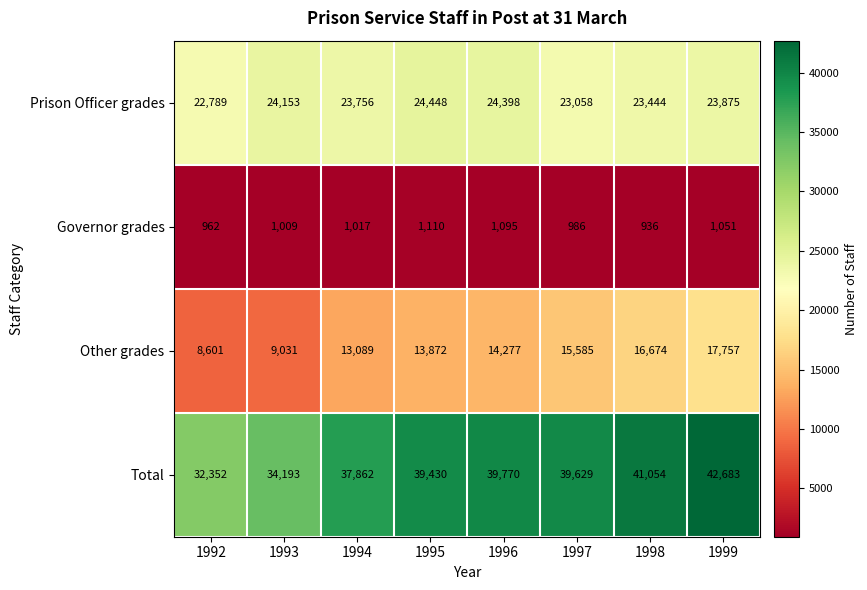

What value does the Prison Officer grades series have at 1997?

23058